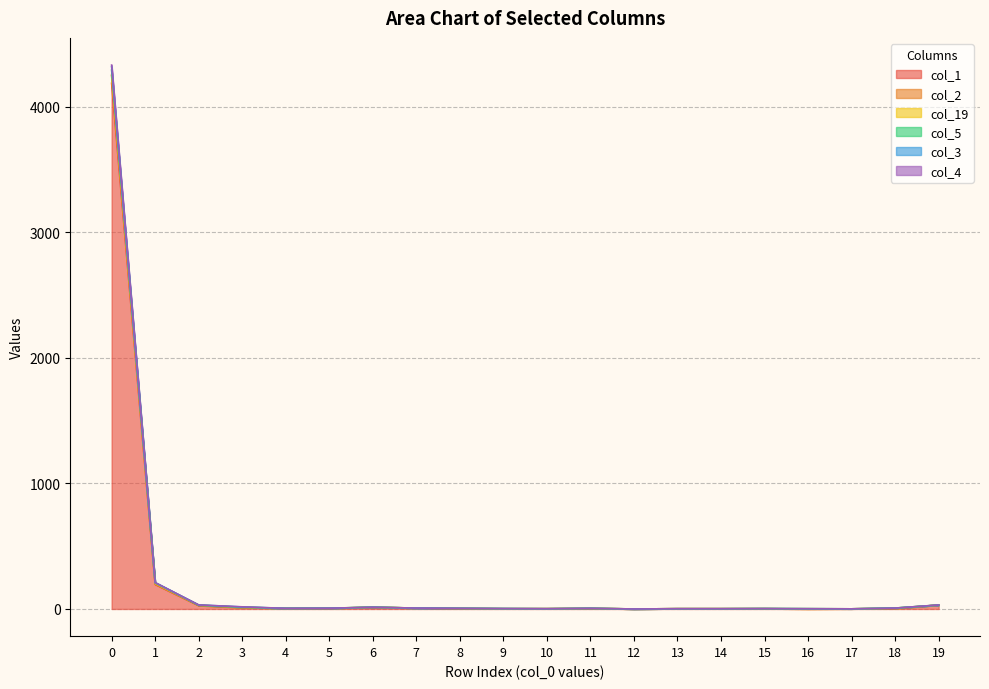

Does the chart display data point markers on the line(s)?

No